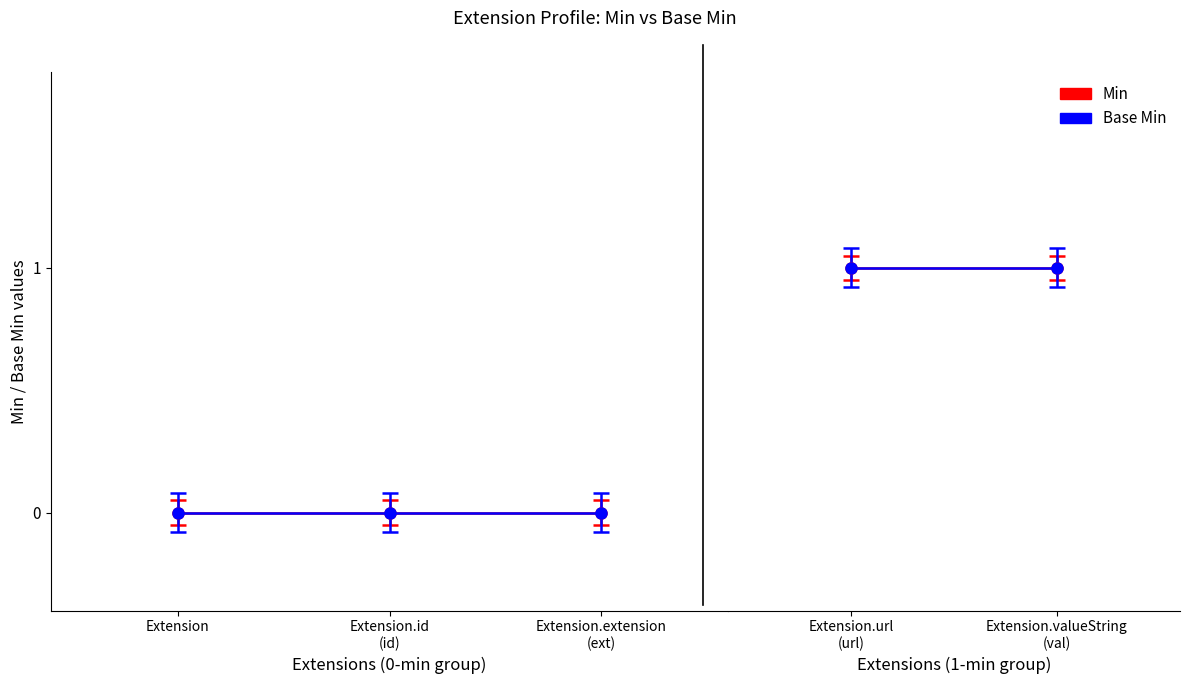

Rank the categories by Min value from lowest to highest.

Extension, Extension.id, Extension.extension, Extension.url, Extension.valueString